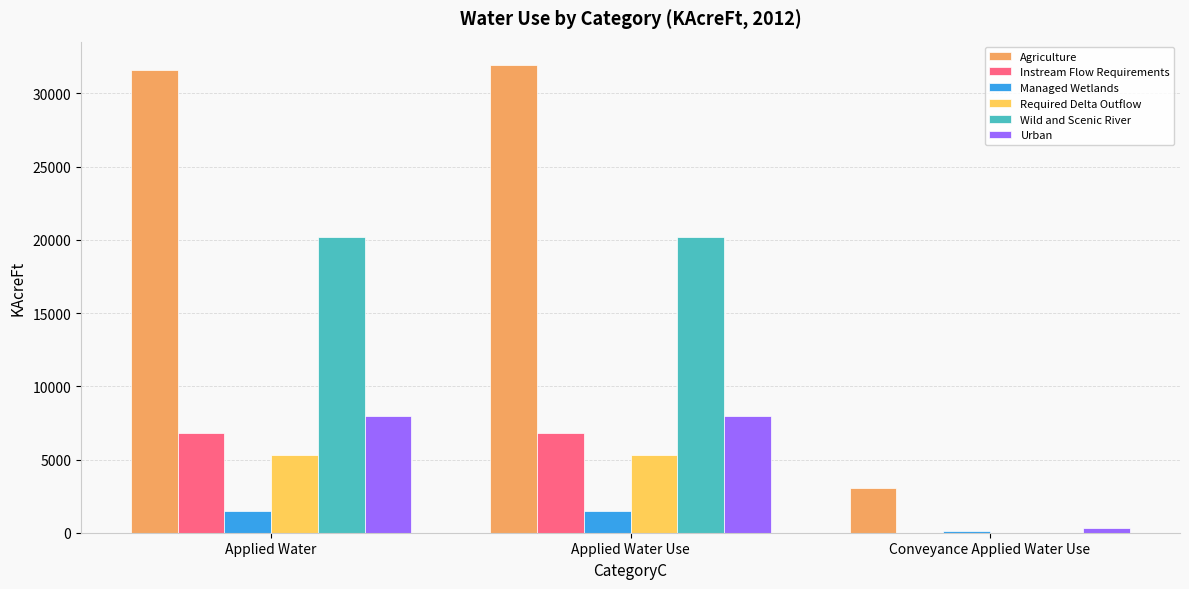

Read the Required Delta Outflow value at Applied Water.

5295.9